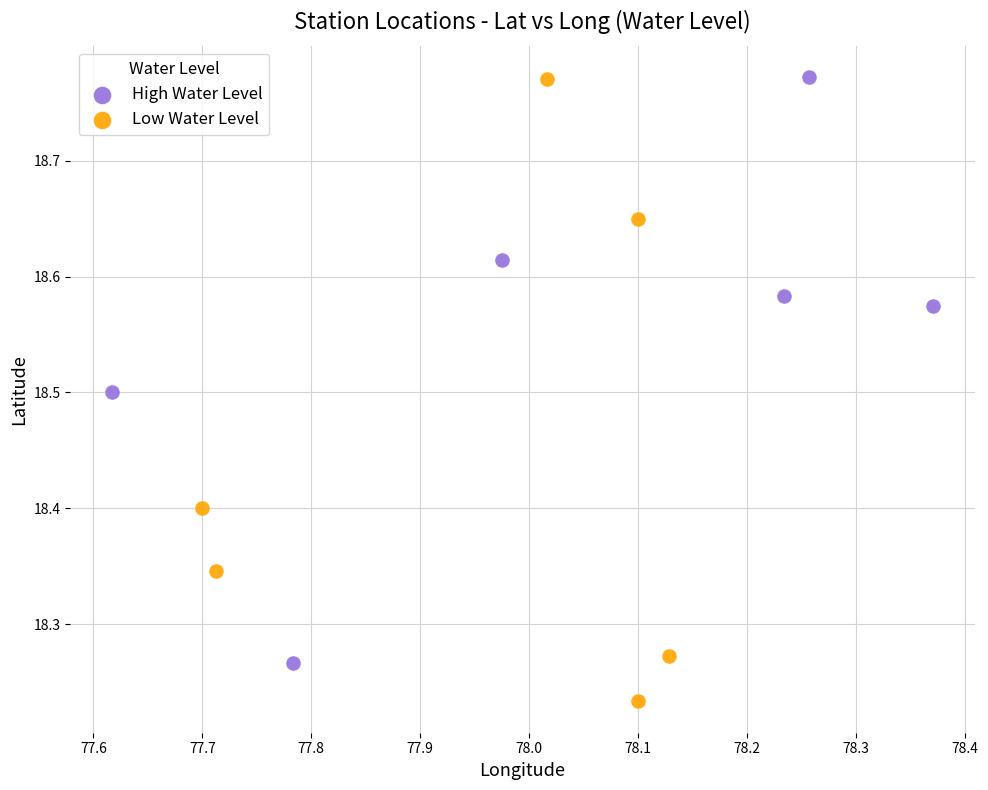

Which series reaches the minimum Y coordinate?

Low Water Level